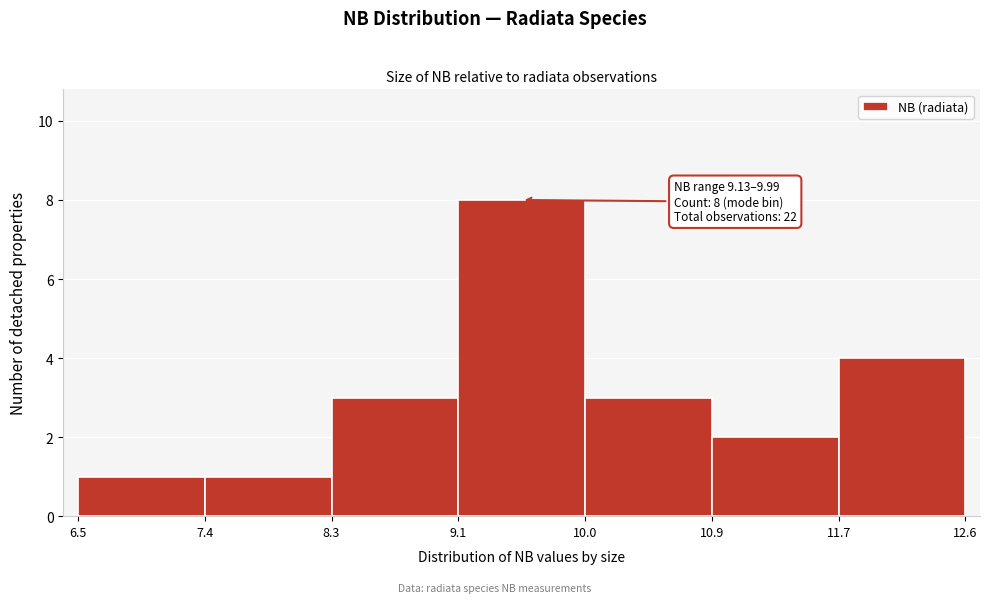

Over which range of the x-axis is the bar tallest?

9.1 to 10.0